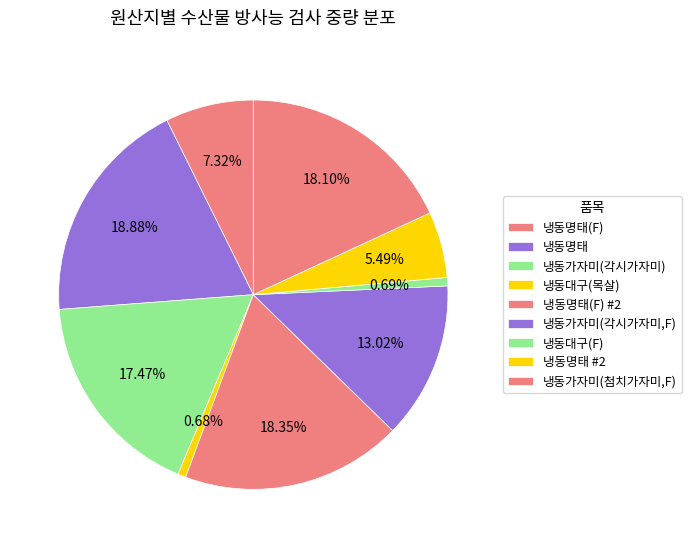

How many slices are in this pie chart?

9